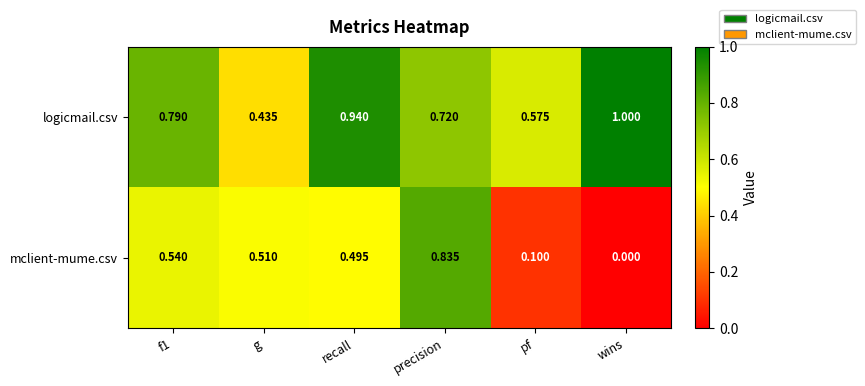

Rank the series at precision from lowest to highest value.

logicmail.csv, mclient-mume.csv